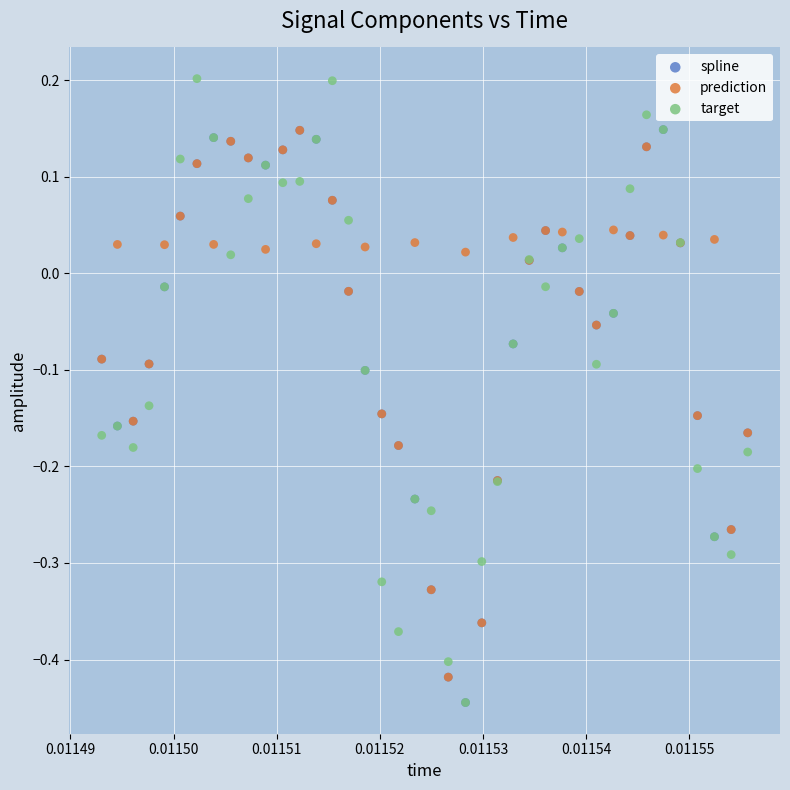

Which series reaches the maximum Y coordinate?

target